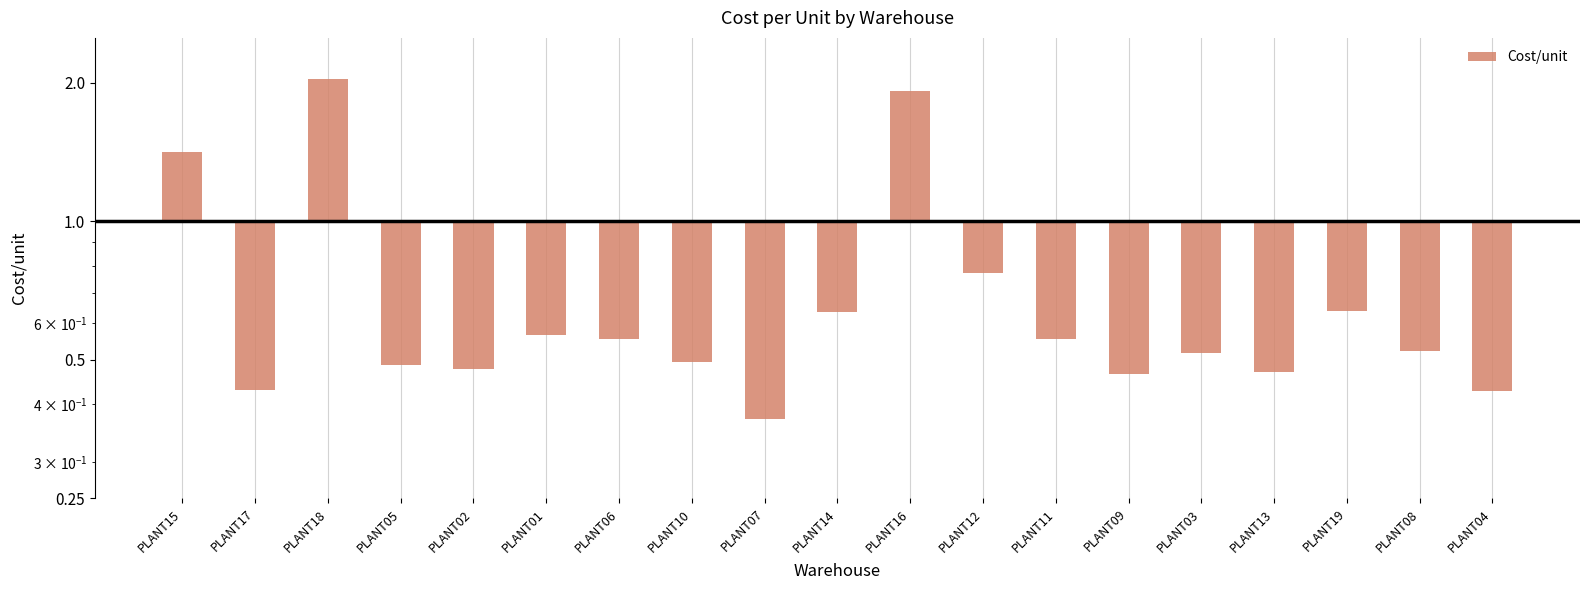

What is the value of the 19th bar from the left?

0.6